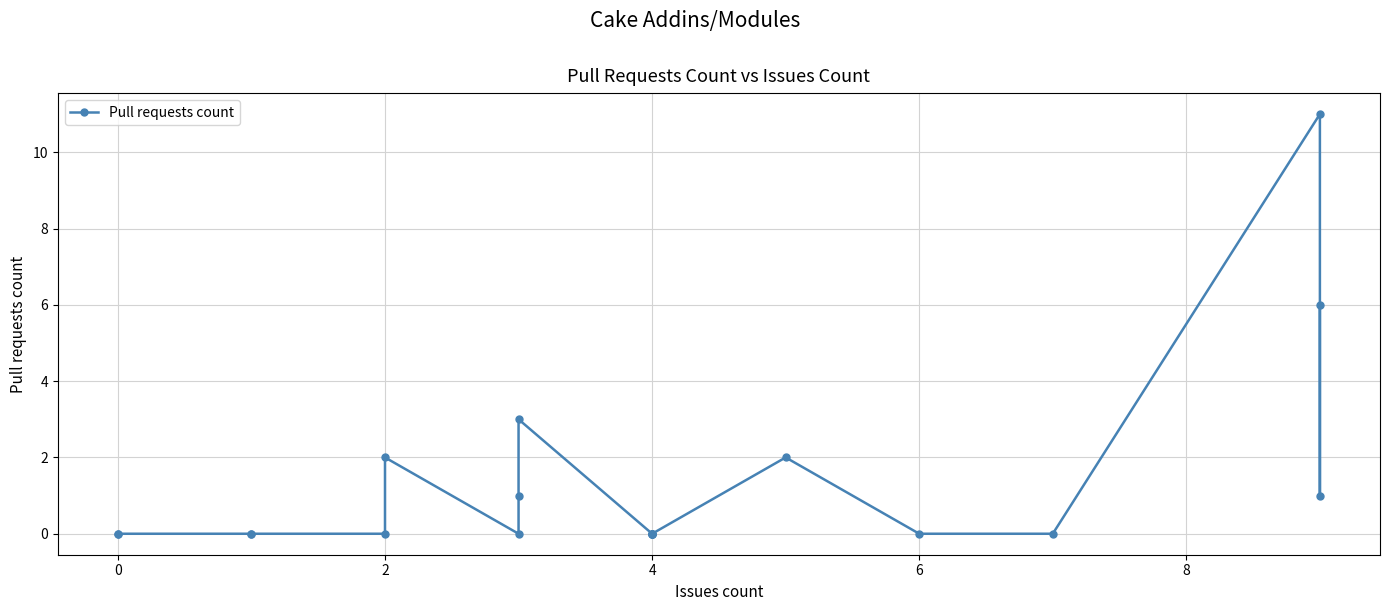

What is the label of the 17th point from the right?

4